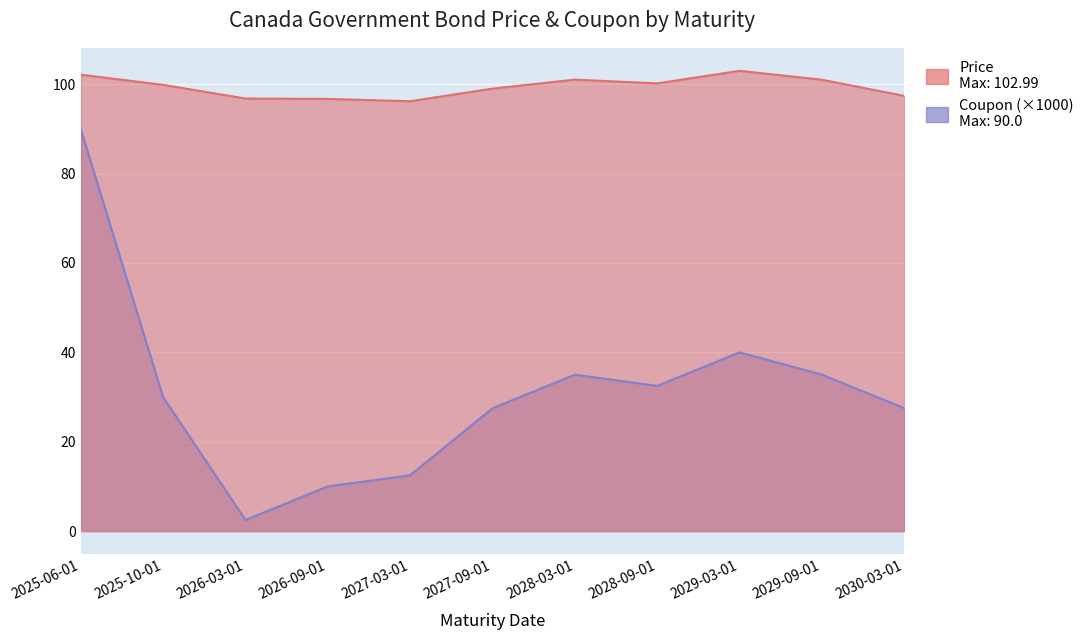

What is the difference between the highest and lowest values at 2029-03-01?

63.0